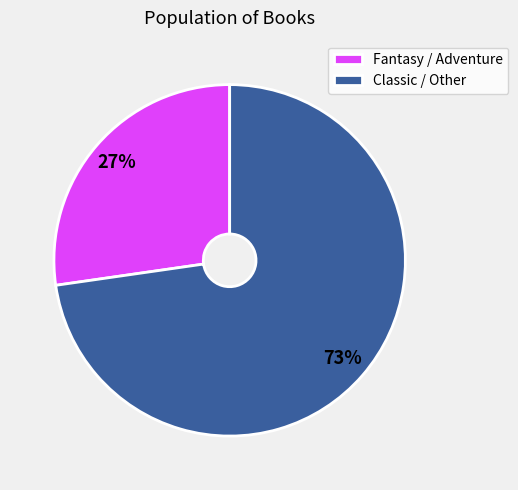

Combined, do Fantasy / Adventure and Classic / Other account for over 50%?

Yes